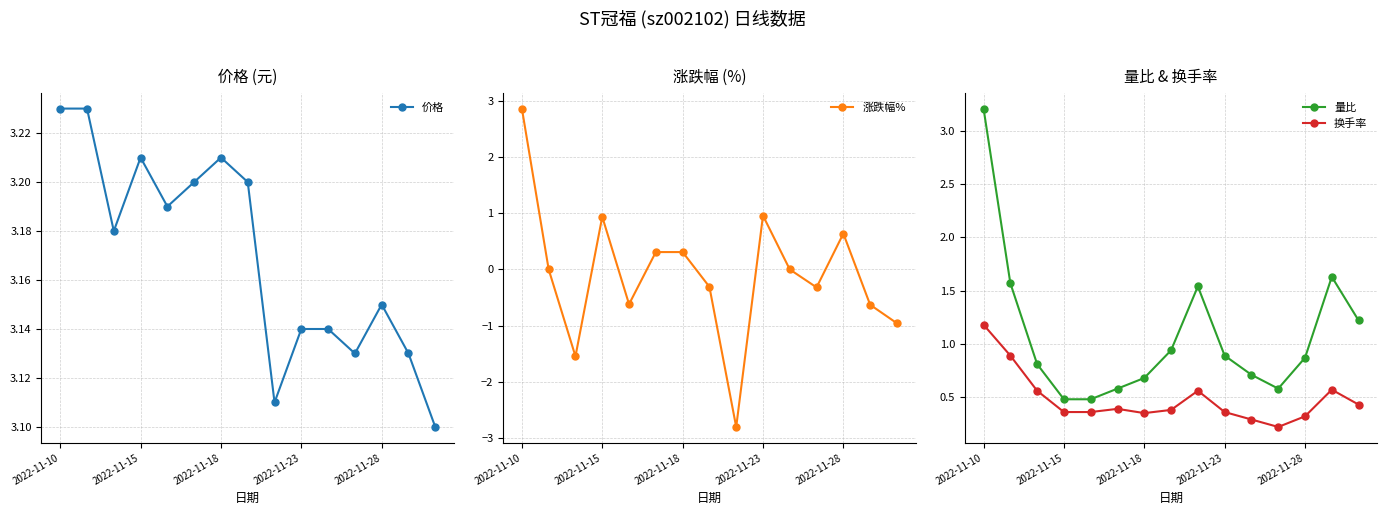

At which label does 涨跌幅% reach its peak?

2022-11-10